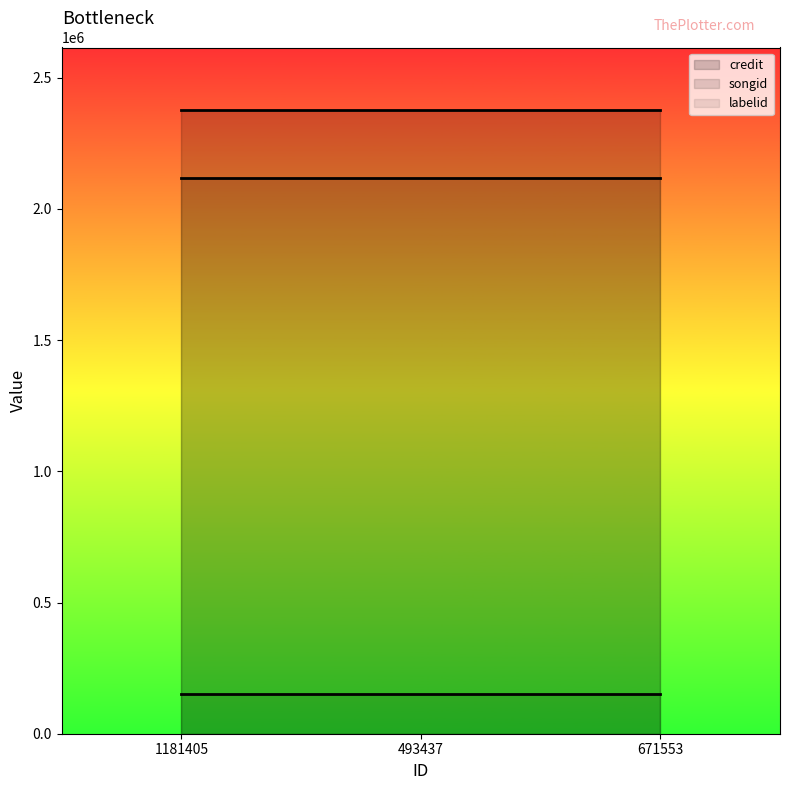

How many data points does each series have?

3